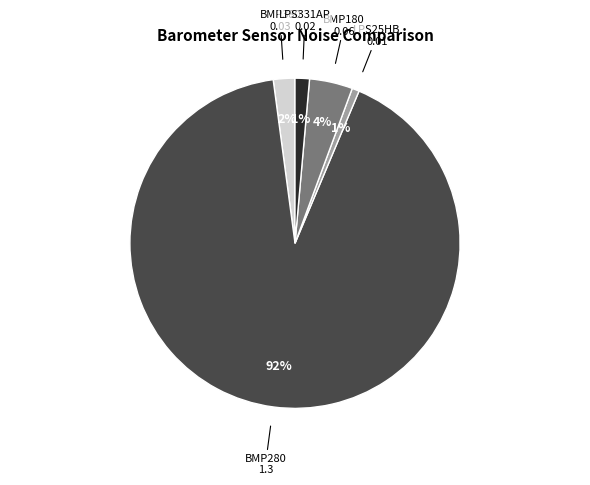

Count the number of slices in the pie.

5